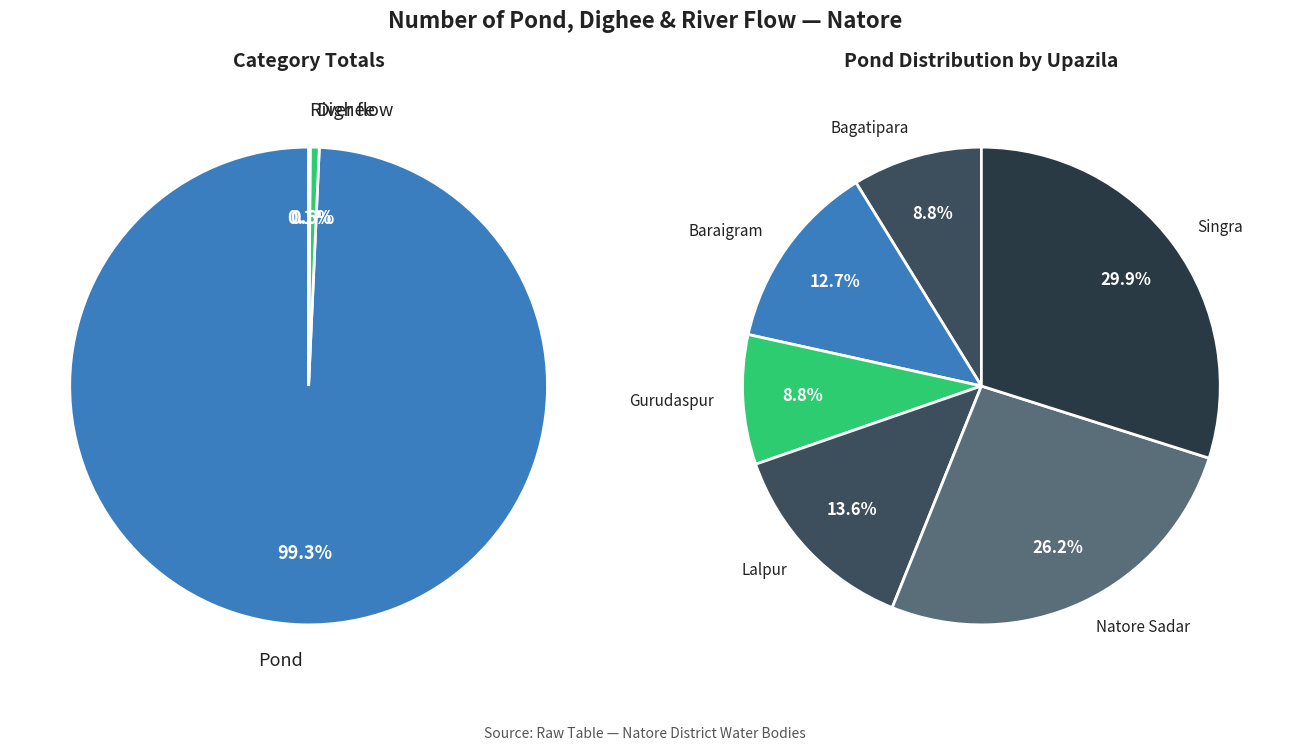

Which slice is the smallest?

Bagatipara